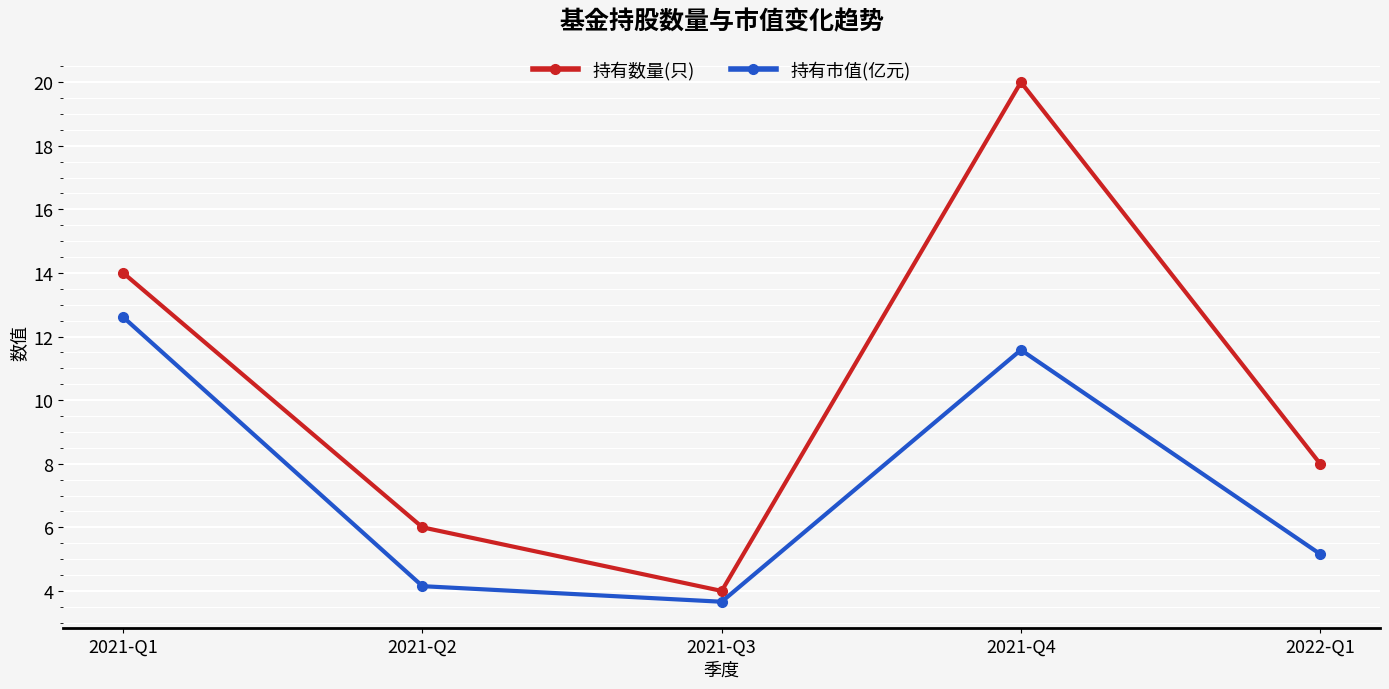

Reading left to right, extract all data points from this chart.

持有数量(只): 2021-Q1=14.0	2021-Q2=6.0	2021-Q3=4.0	2021-Q4=20.0	2022-Q1=8.0
持有市值(亿元): 2021-Q1=12.6	2021-Q2=4.2	2021-Q3=3.7	2021-Q4=11.6	2022-Q1=5.2